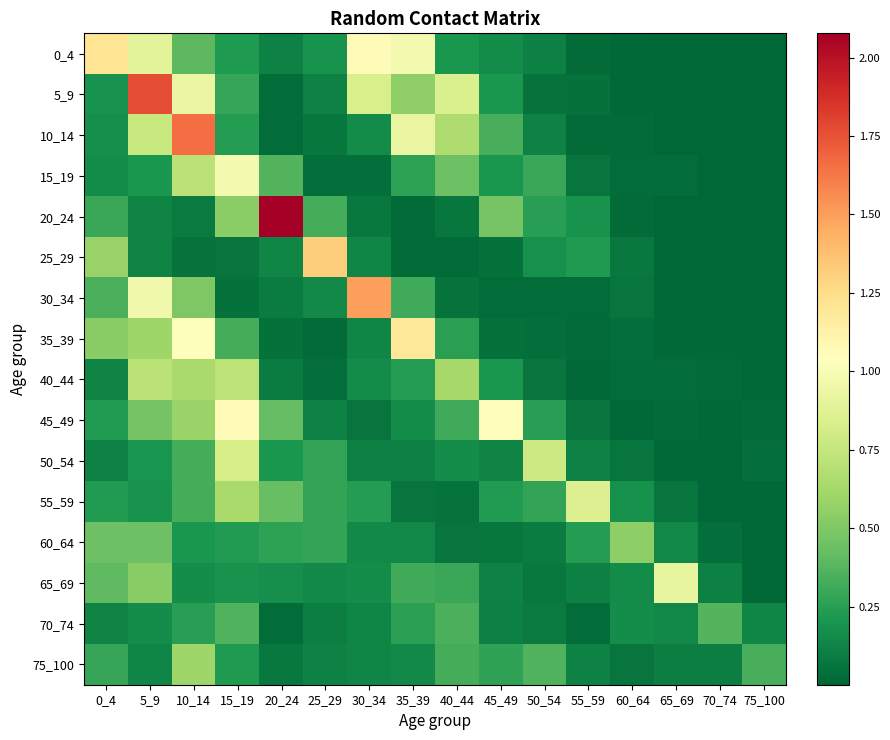

At which category is the sum across all series the highest?

10_14